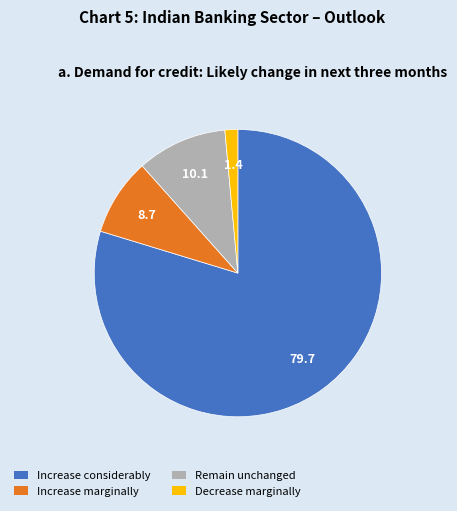

Is there any slice that represents more than half of the pie?

Yes